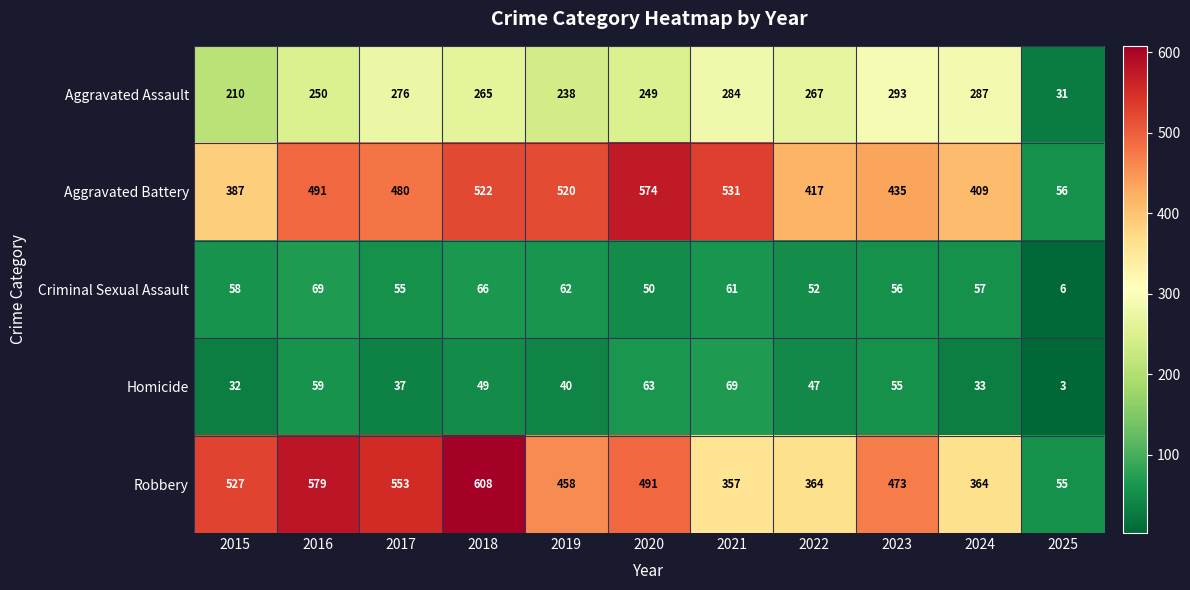

How many data points in Aggravated Assault are less than 265?

5